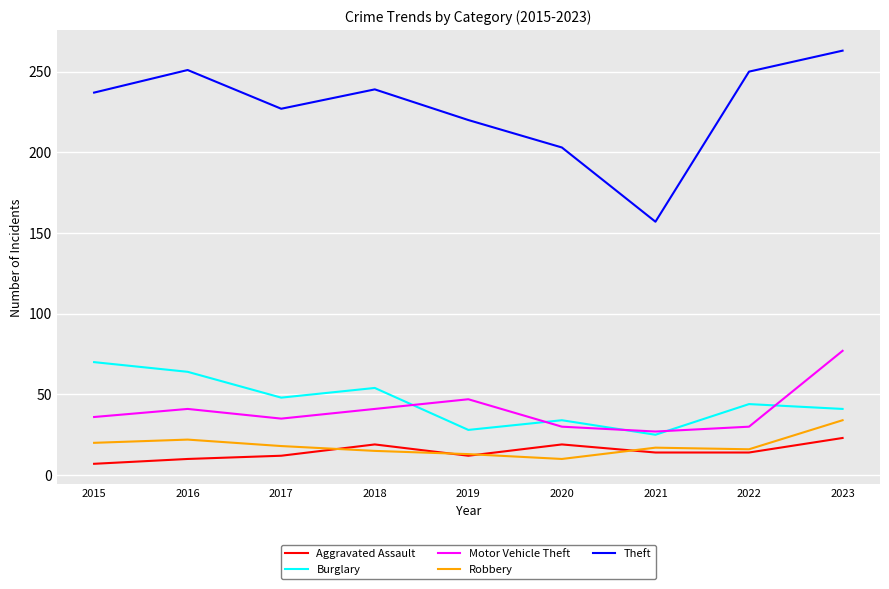

The value of Theft at 2023 is 263. True or false?

True